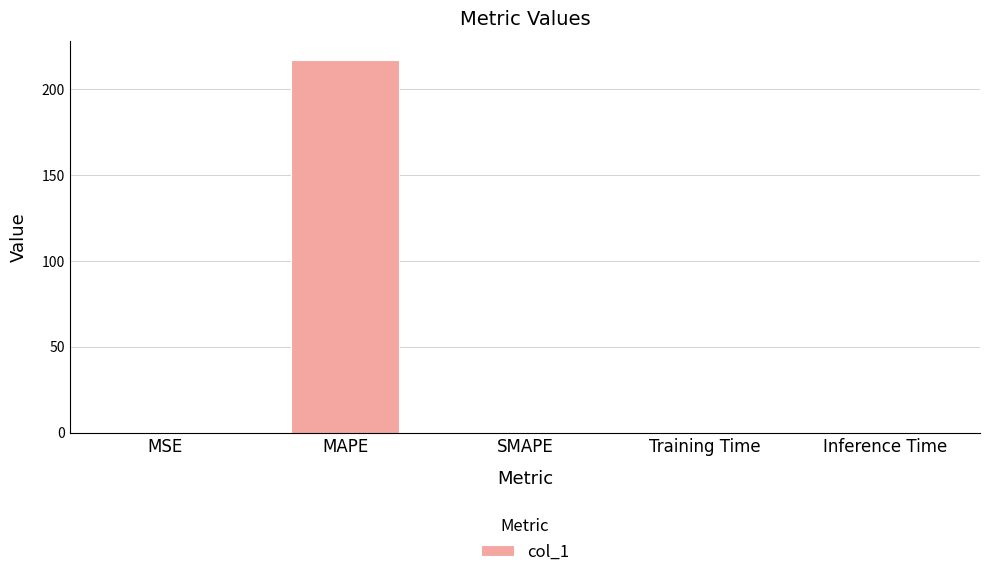

Are the bars horizontal?

No